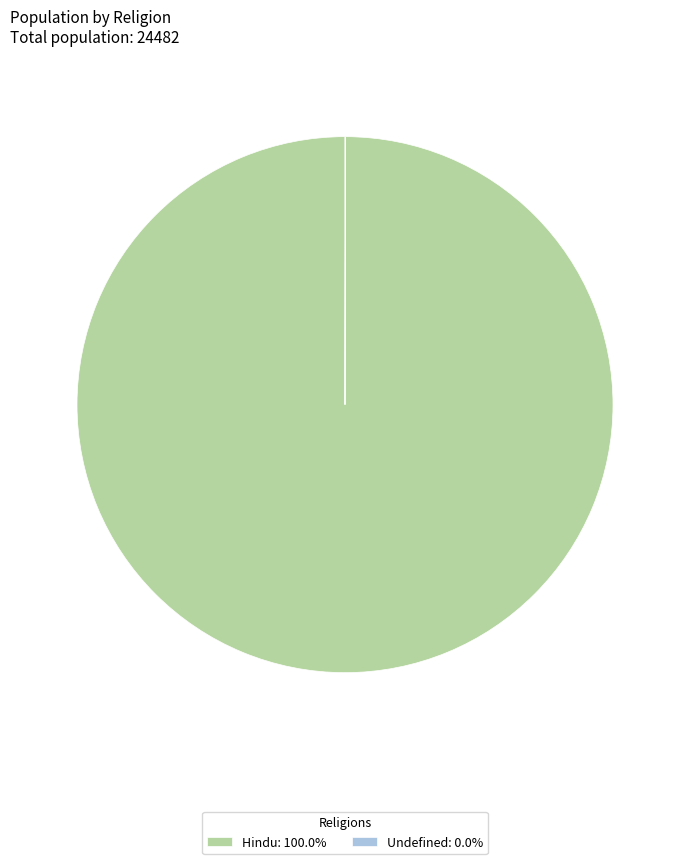

Is there a majority slice in this chart?

Yes